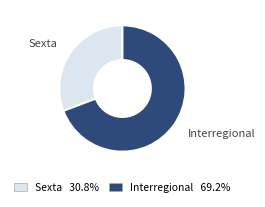

Combined, do Sexta and Interregional account for over 50%?

Yes